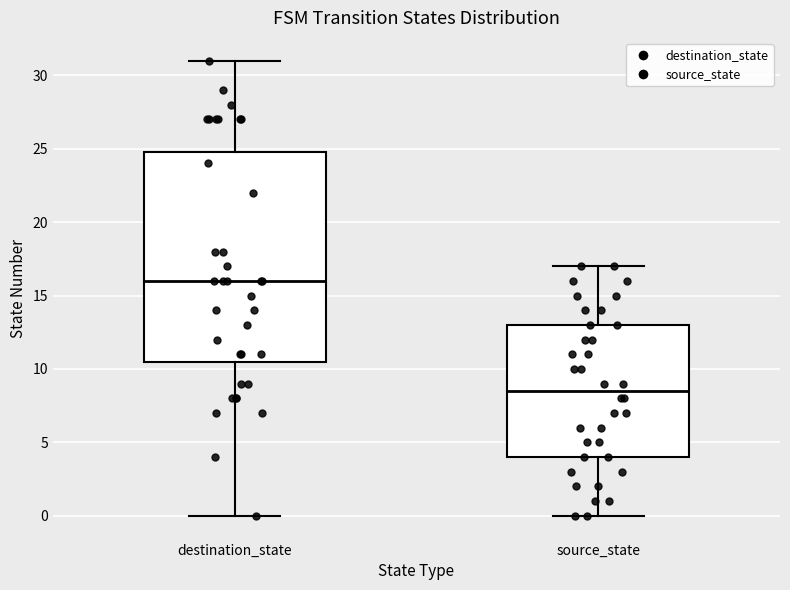

Reading left to right, read every box against the y-axis: the position of its median line, the range the box covers, and the ends of its whiskers. The values are not printed on the chart, so give them approximately, as read against the axis.

destination_state: median 16.0, box 10.5 to 25.0, whiskers 0.0 to 31.0
source_state: median 8.5, box 4.0 to 13.0, whiskers 0.0 to 17.0